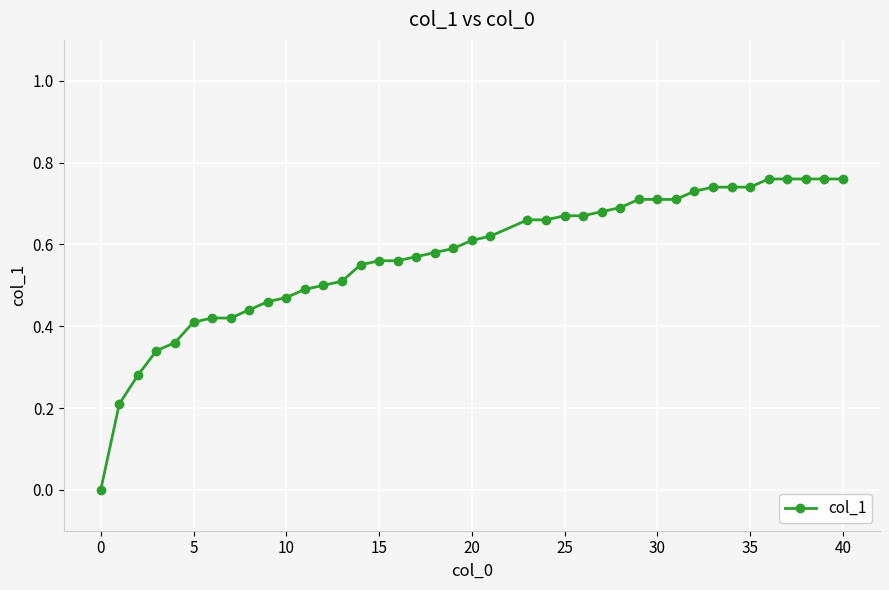

What is the sum of all values?

22.9